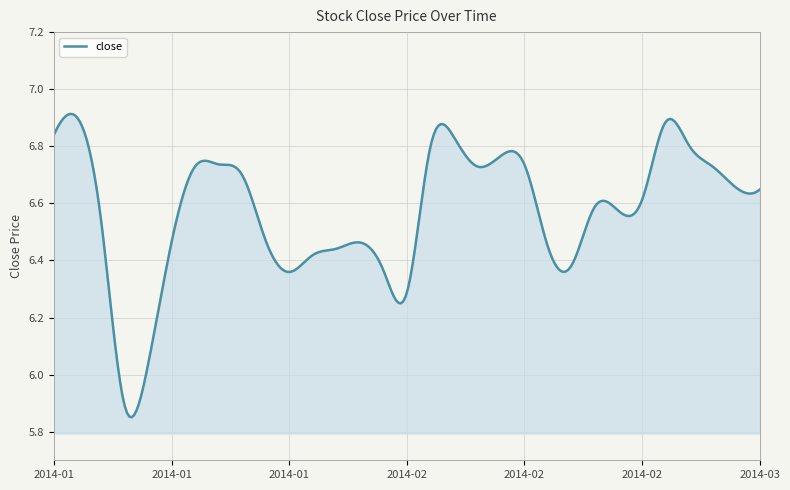

What is the difference between the second highest and second lowest values?

1.1